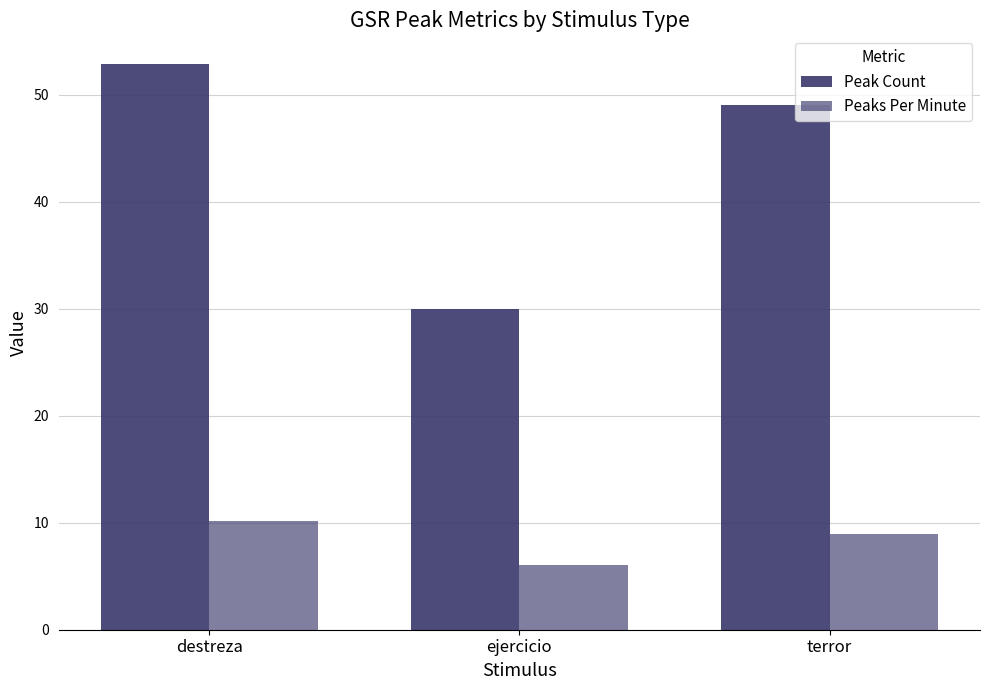

At which label does Peaks Per Minute first exceed 8?

destreza